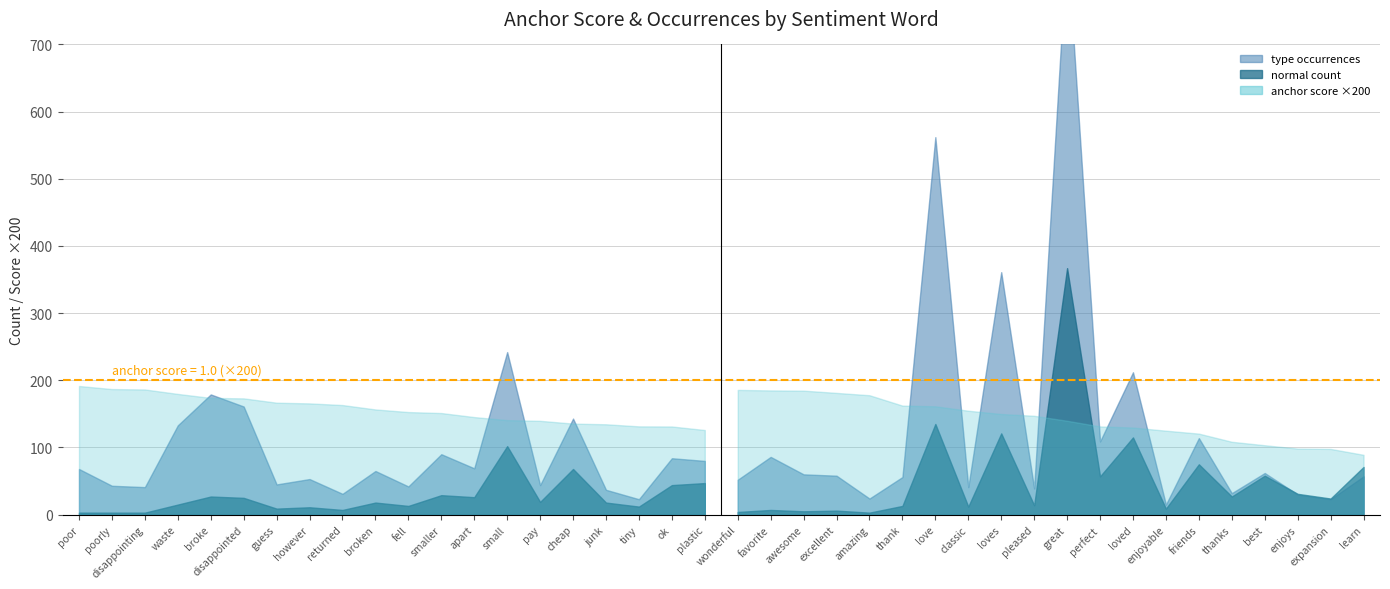

List the series in order of their peak value, lowest first.

negative anchor score, negative normal, negative type occ